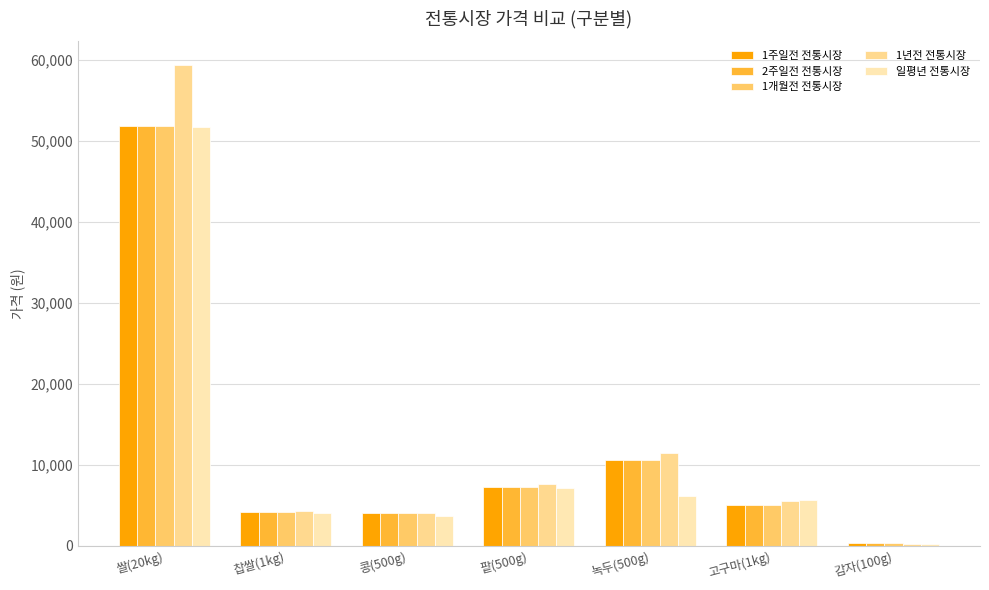

How many series are shown in this chart?

5